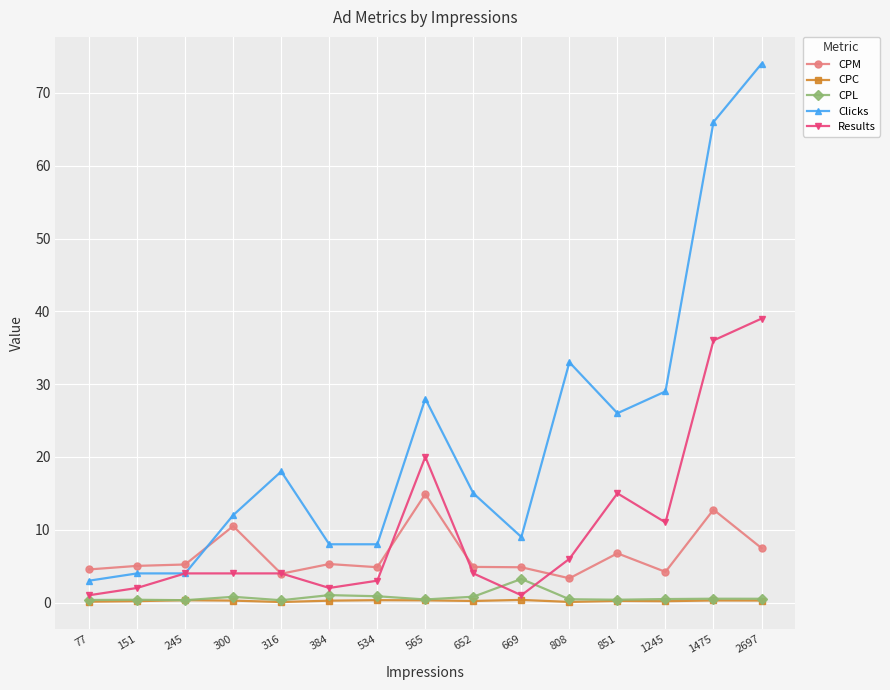

What is the greatest value displayed?

74.0